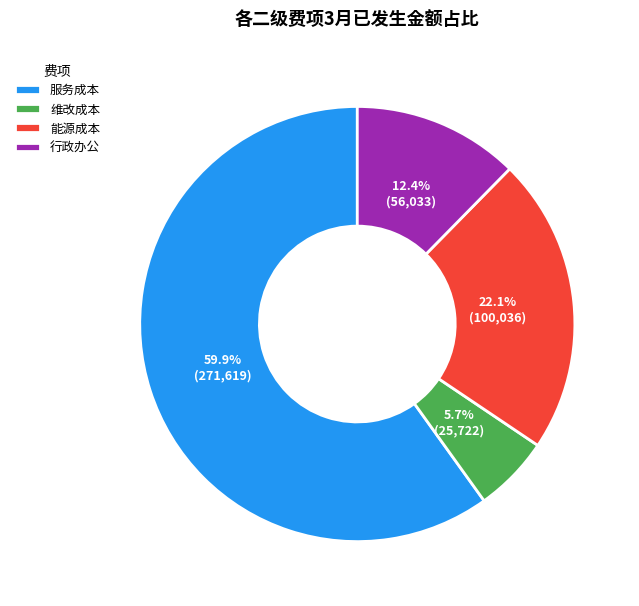

Rank the categories by value from lowest to highest.

维改成本, 行政办公, 能源成本, 服务成本